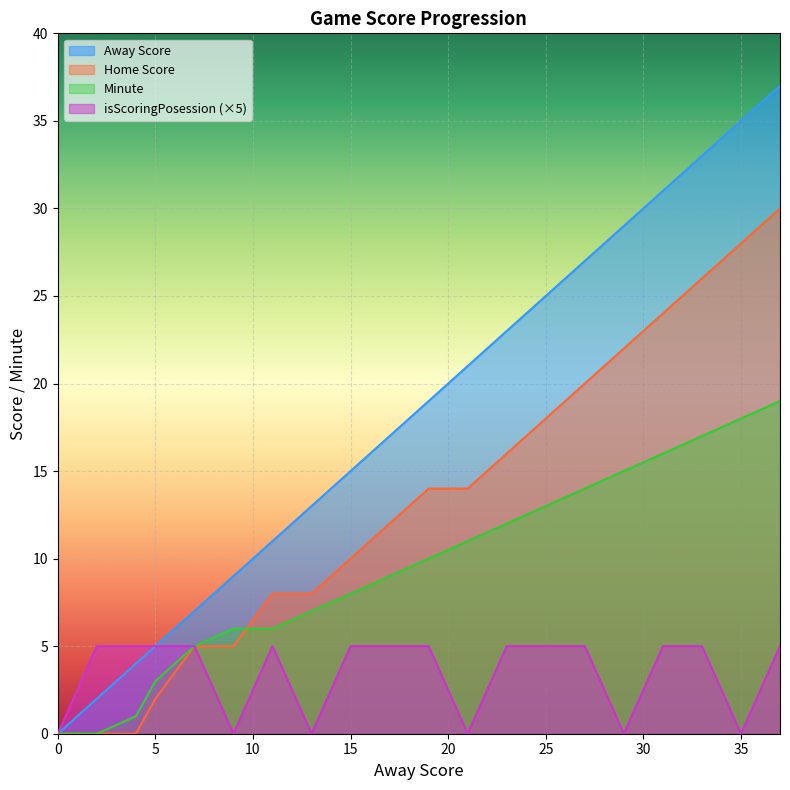

What is the maximum value for isScoringPosession?

5